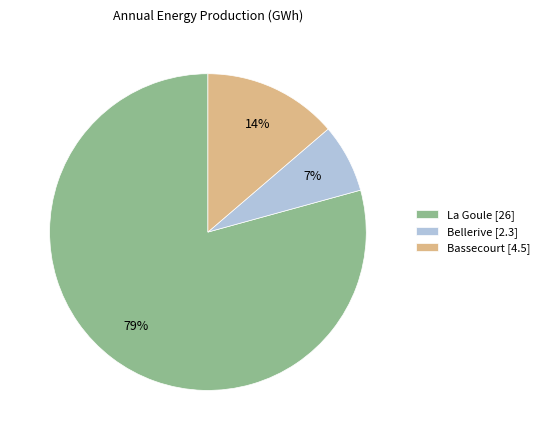

Rank the categories by value from lowest to highest.

Bellerive, Bassecourt, La Goule